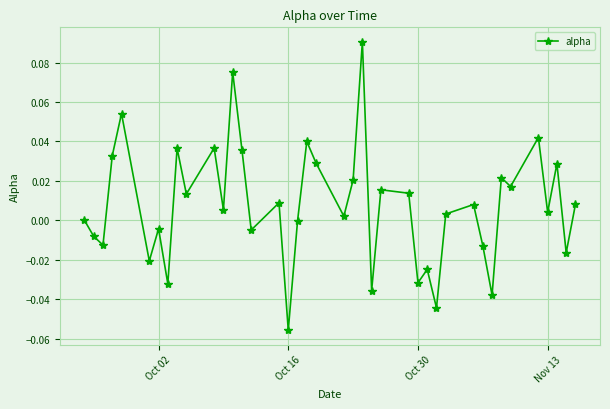

How many interior local valleys (lower than both neighbors) does the data have?

15